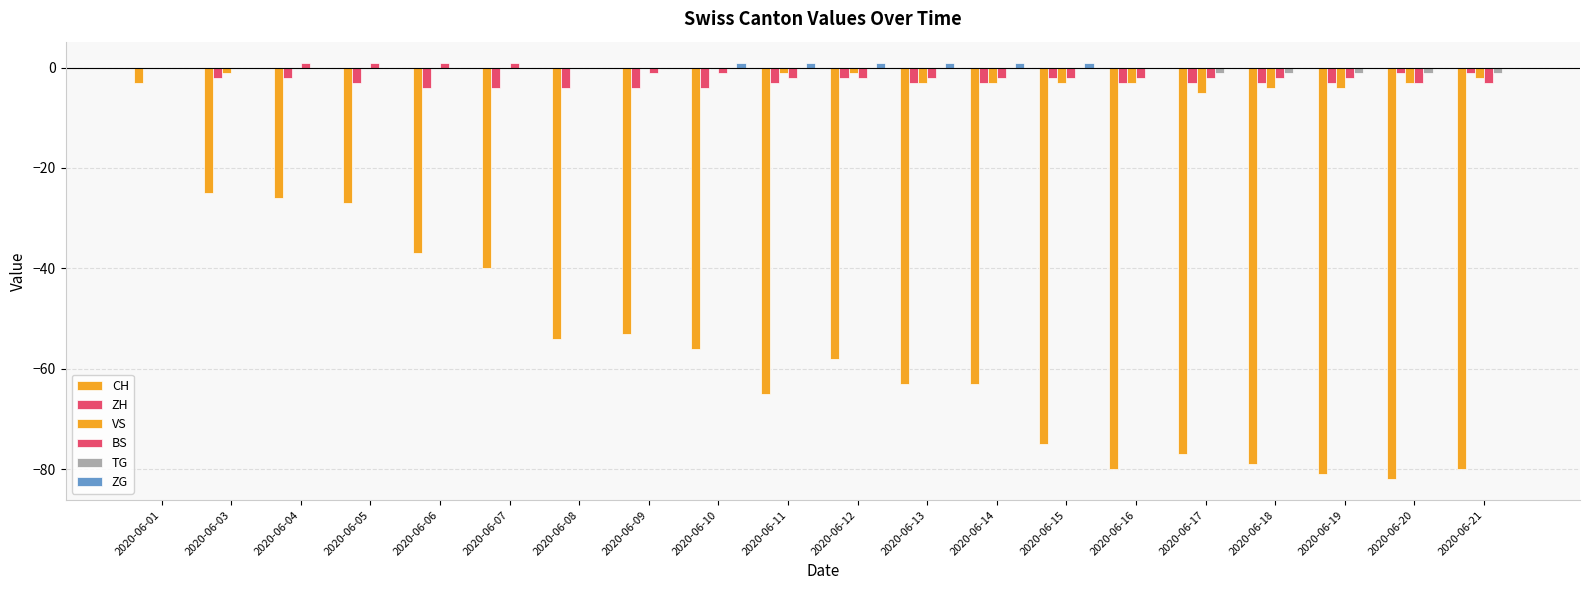

How many groups of bars are there?

20